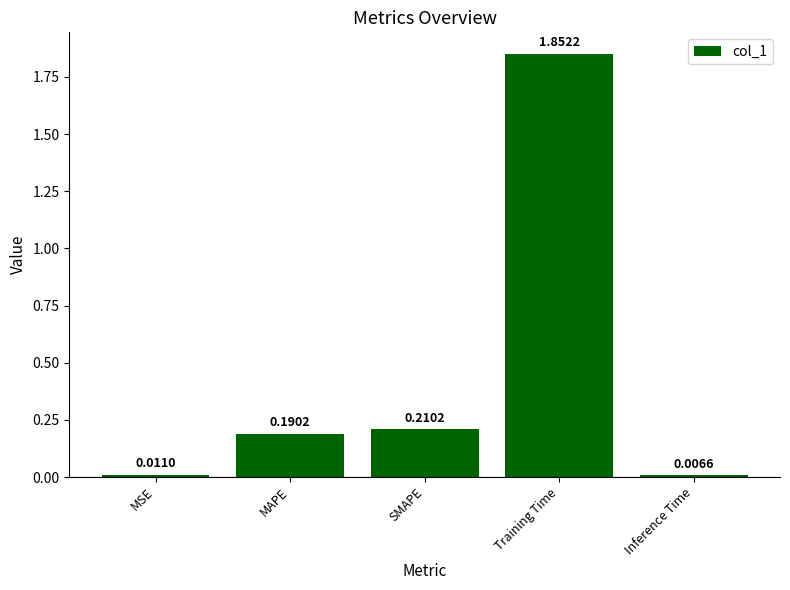

Which has a higher value, MAPE or SMAPE?

SMAPE